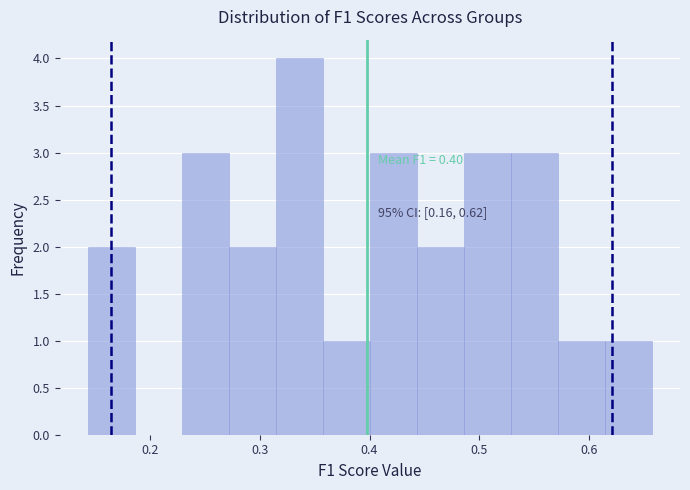

Over which range of the x-axis is the bar tallest?

0.31 to 0.36